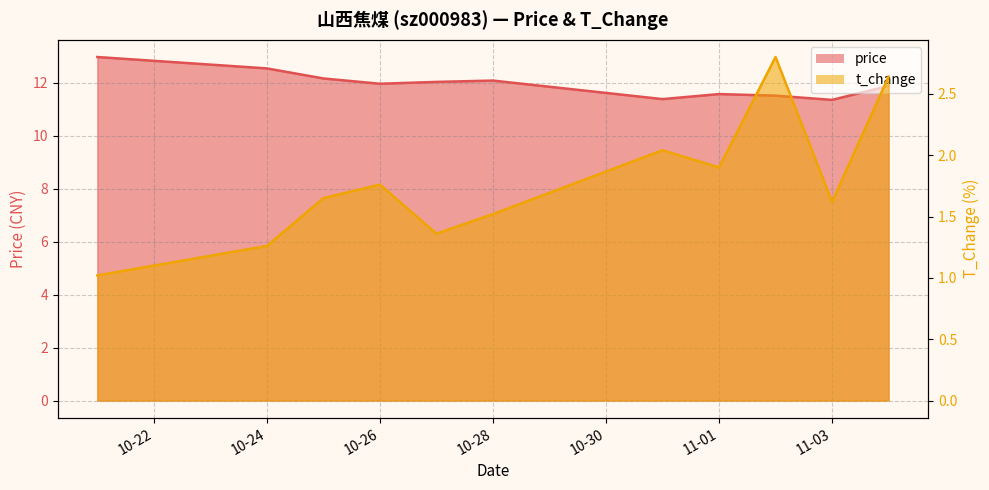

What is the maximum value for t_change?

2.8